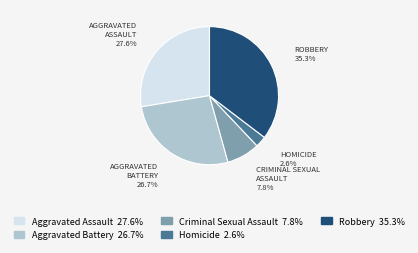

What percentage is NOT represented by Aggravated Battery?

73.3%